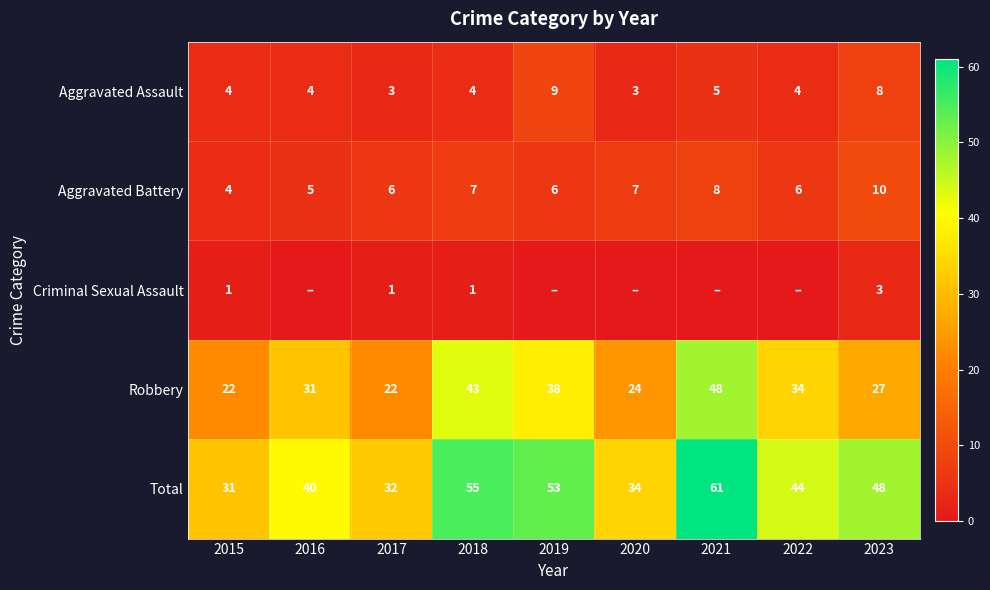

What is the difference between the highest and lowest values at 2015?

30